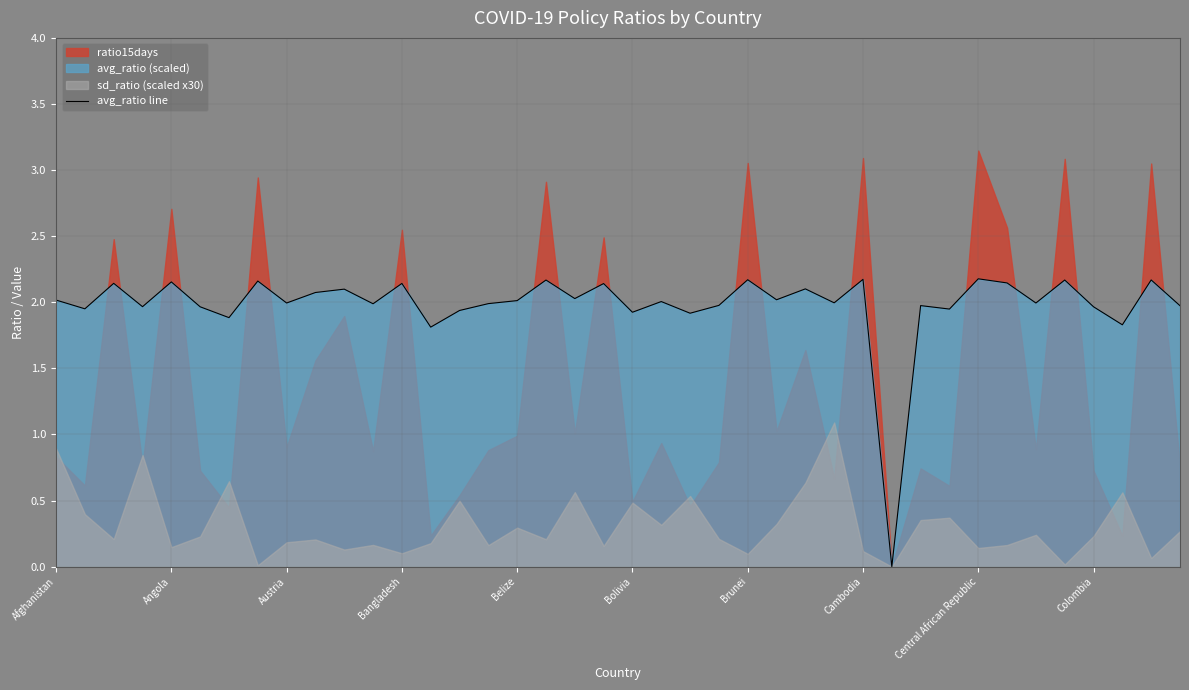

Rank the categories by value from highest to lowest.

32, 28, 24, 38, 35, 17, Cambodia, Belize, 33, Austria, 12, 19, 26, 10, Colombia, 18, 25, Afghanistan, 16, 21, 27, Central African Republic, 34, 15, 11, 23, 30, 39, Bangladesh, 36, Bolivia, Angola, 31, 14, 20, 22, Brunei, 37, 13, 29